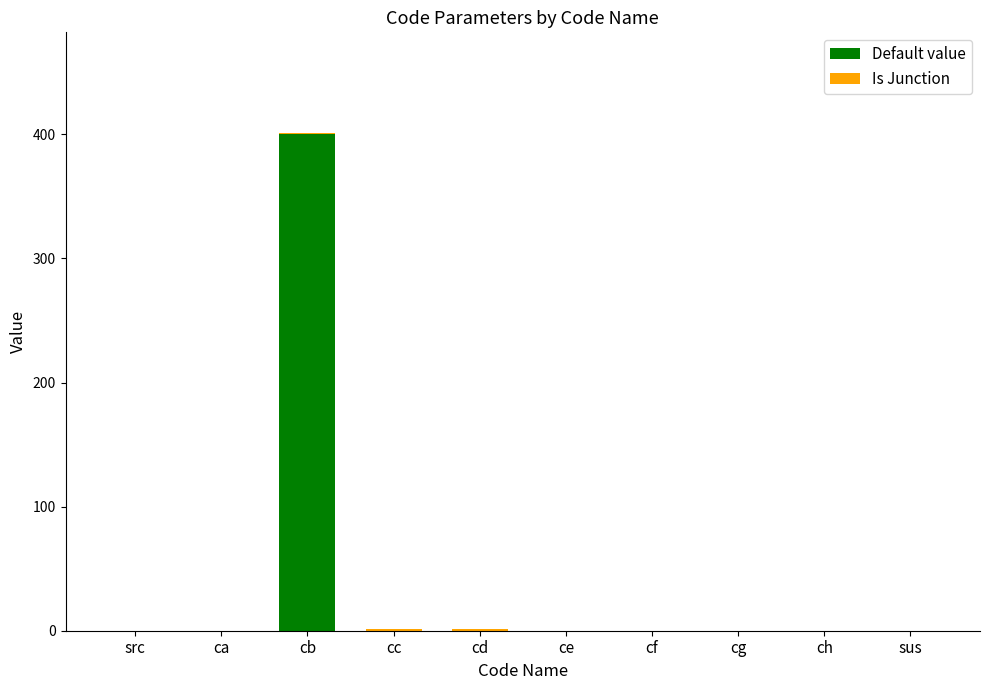

The value of Default value at ch is 0. True or false?

True